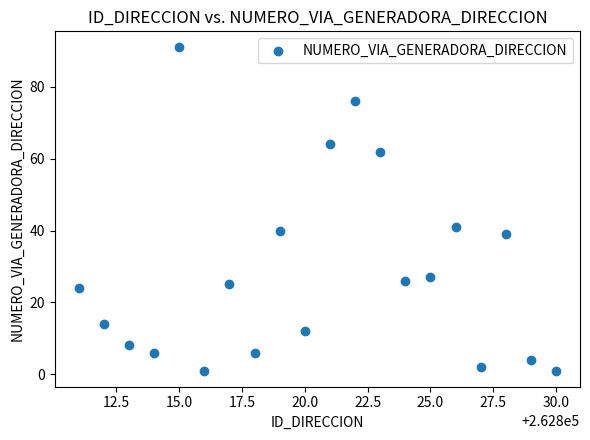

What is the range of X values (max minus min)?

19